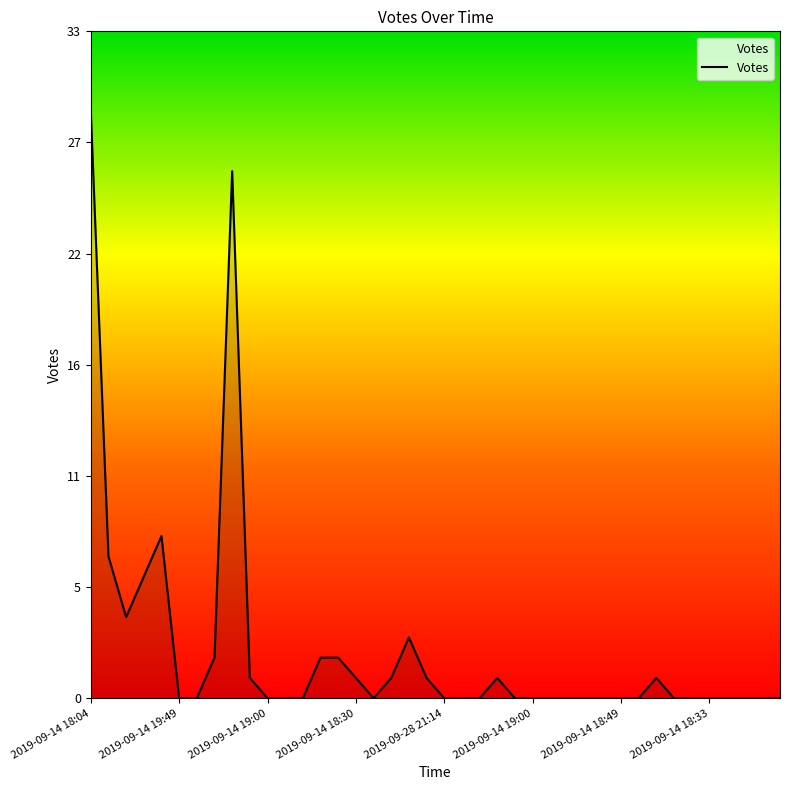

Which label corresponds to the largest value in the chart?

2019-09-14 18:04